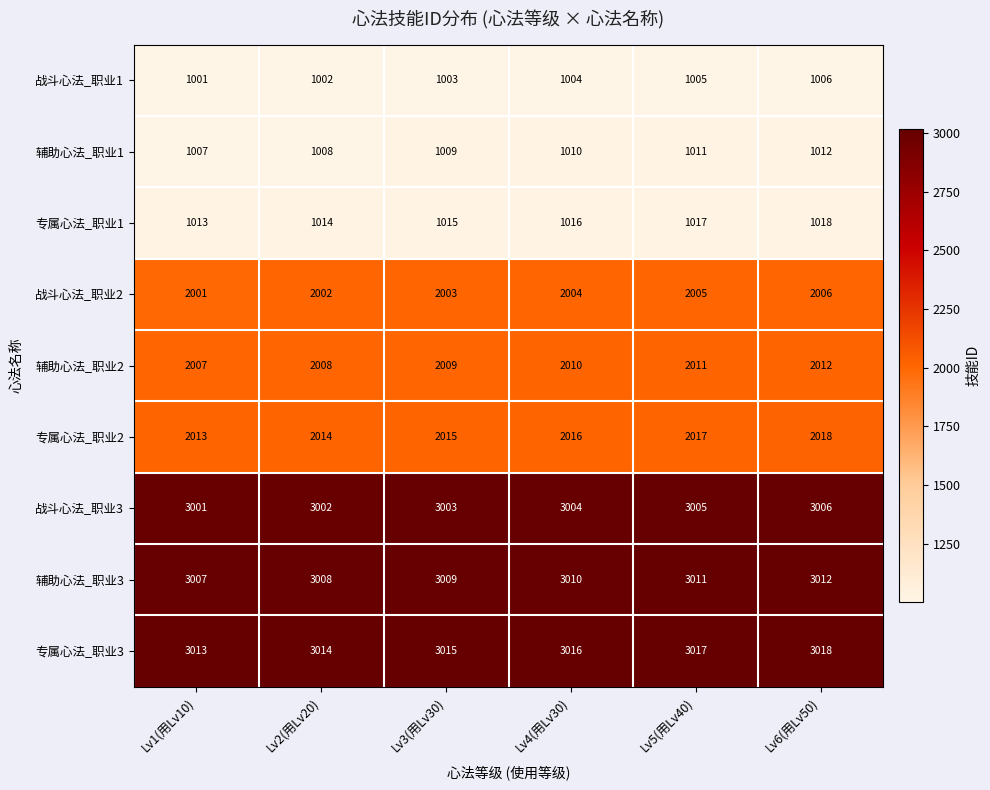

What is the smallest value displayed?

1001